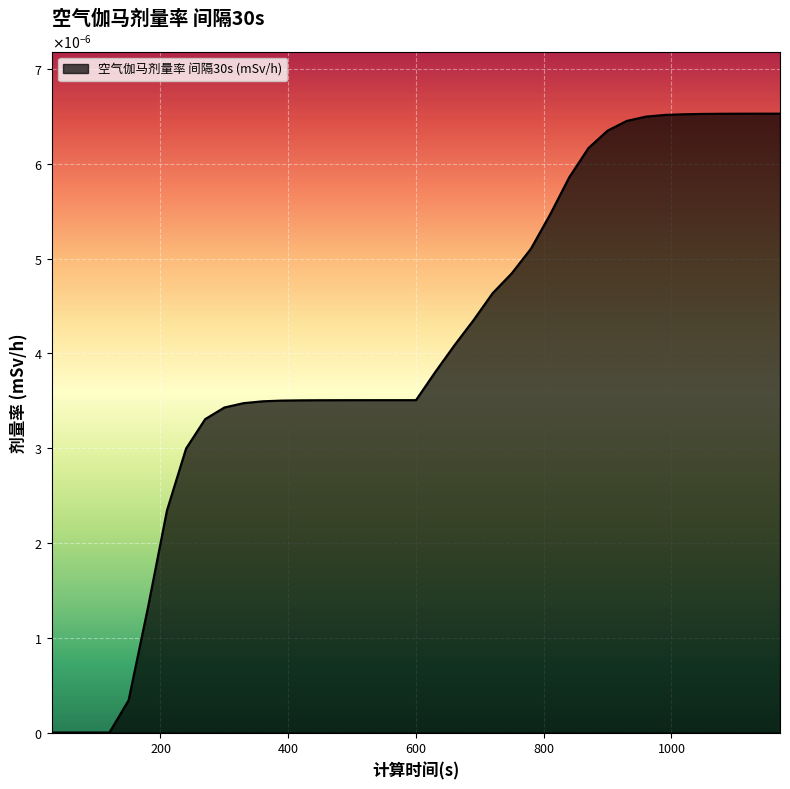

Does the chart have visible grid lines?

Yes